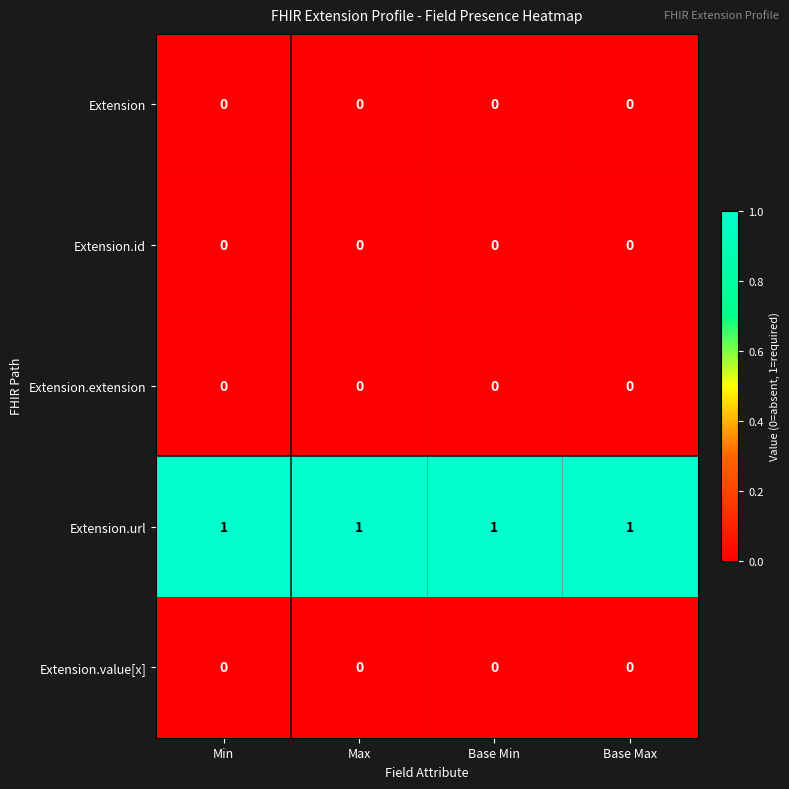

Which series has the largest total across all categories?

Extension.url